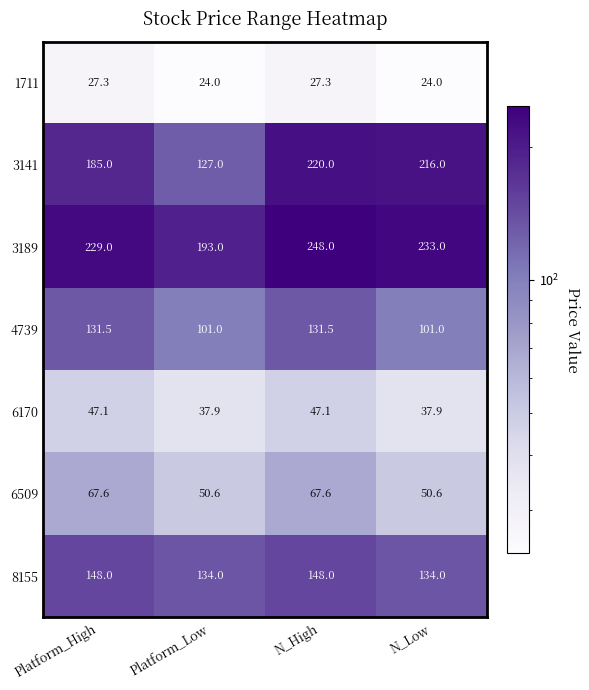

What is the difference between the second highest and second lowest values in the 8155 series?

14.0